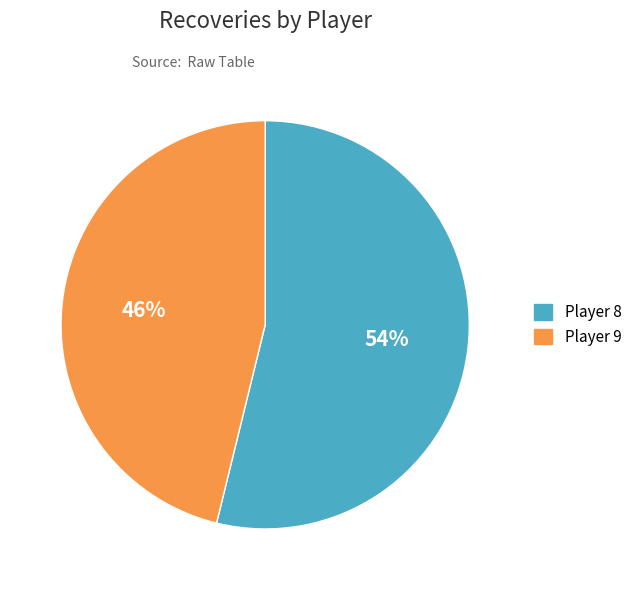

What is the largest slice in the pie chart?

Player 8